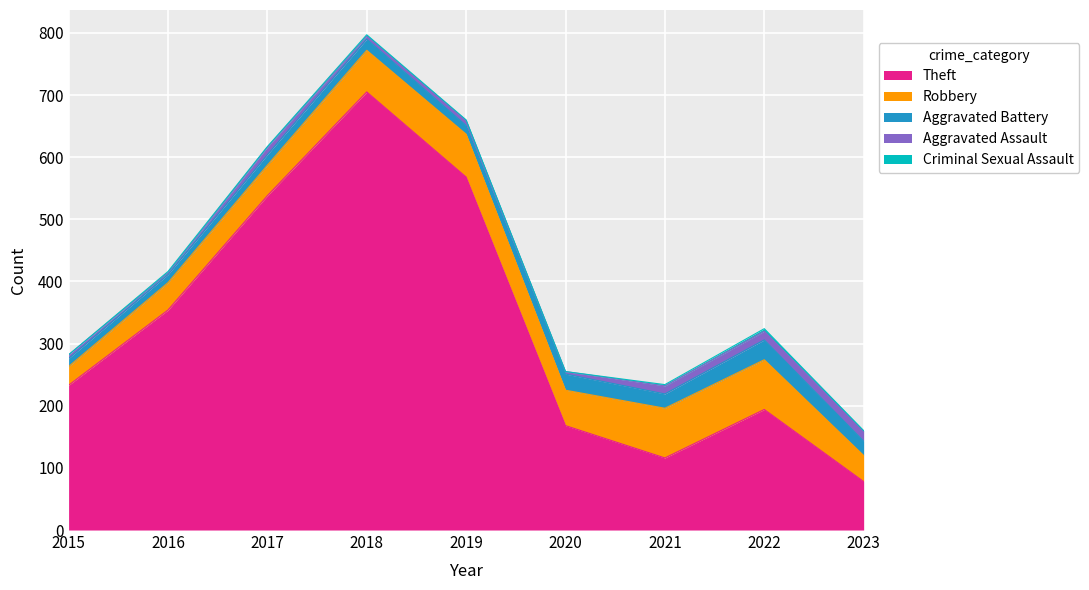

True or false: Criminal Sexual Assault and Aggravated Assault intersect in this chart.

False